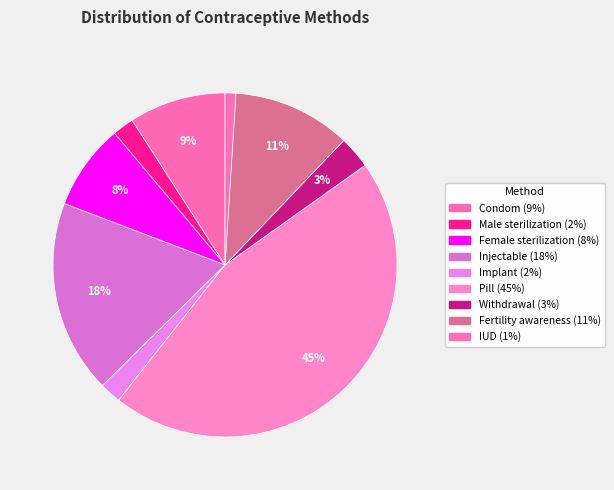

How many segments does this pie chart have?

9